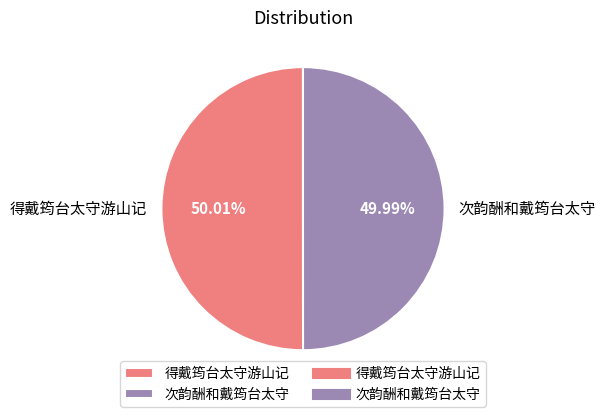

Is there any slice that represents more than half of the pie?

Yes